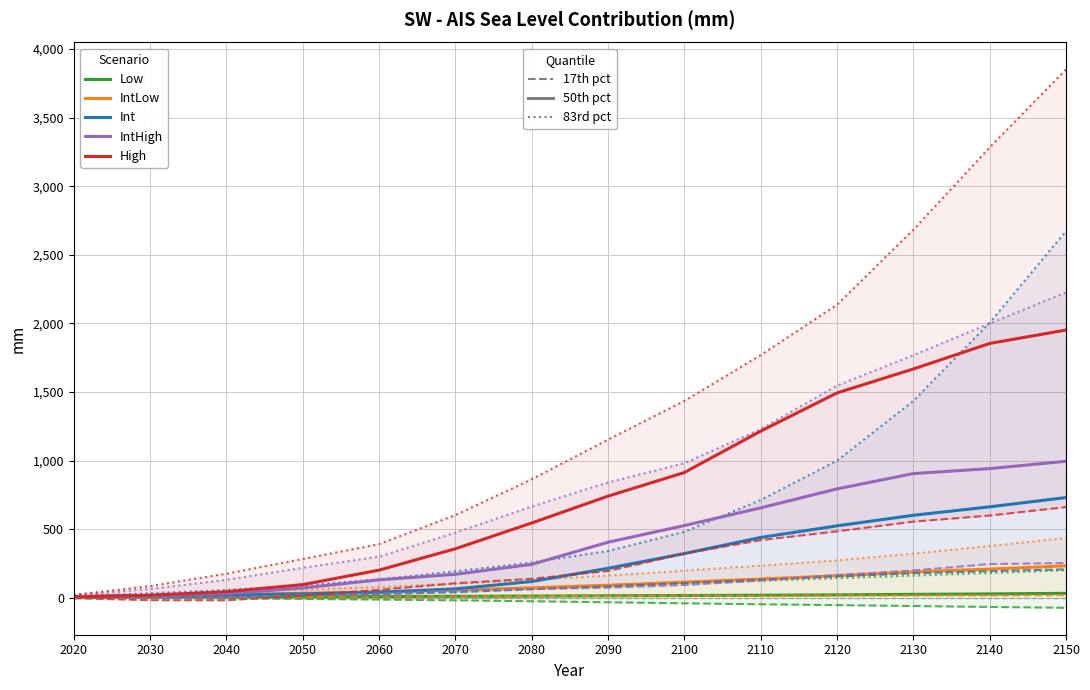

What is the total value across all series at 2110?

2998.0